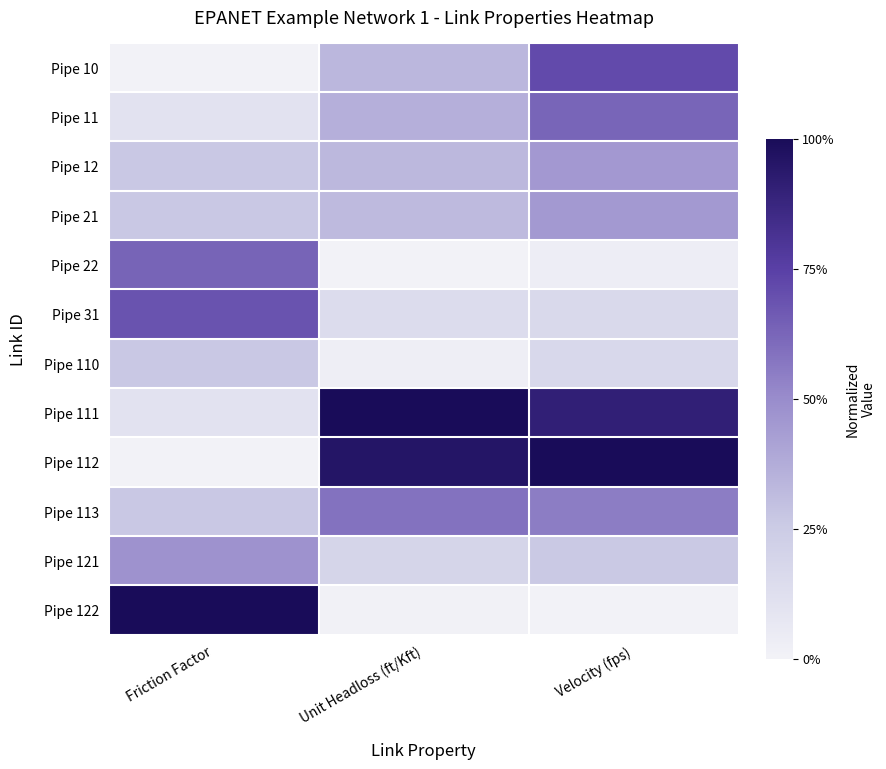

What is the difference between the highest and lowest values at Velocity (fps)?

1.0